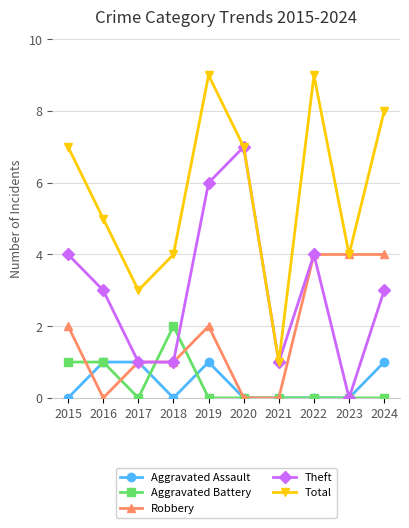

At which category does Total reach its first local valley?

2017